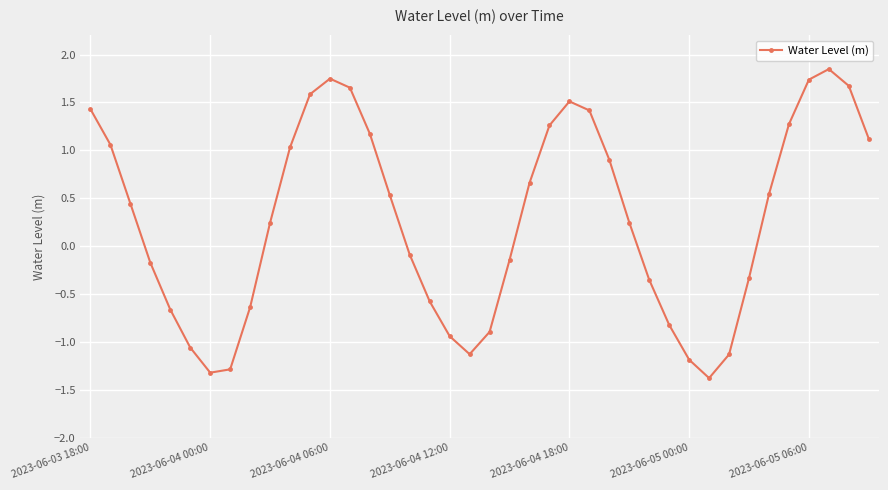

What is the minimum value shown in the chart?

-1.4